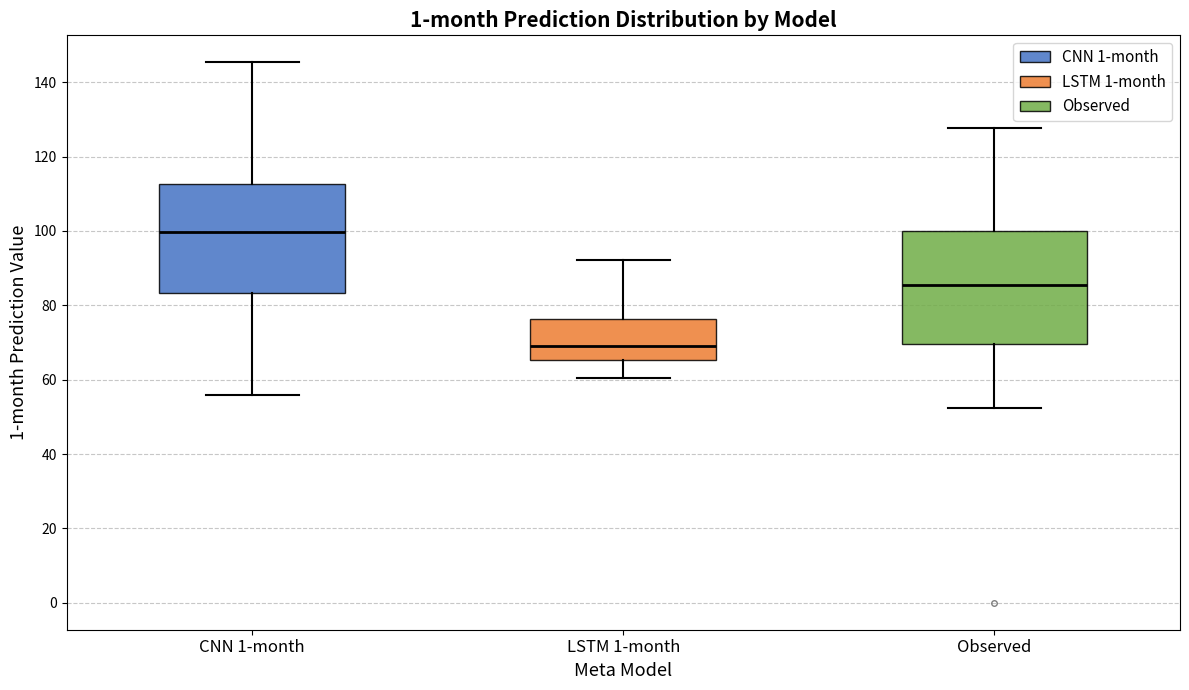

Which box has the lowest median line?

LSTM 1-month